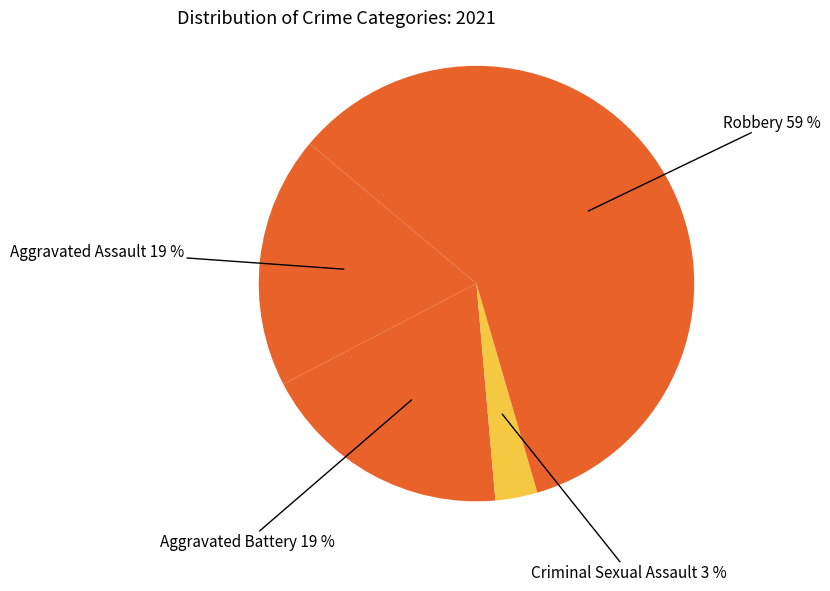

How many segments does this pie chart have?

4